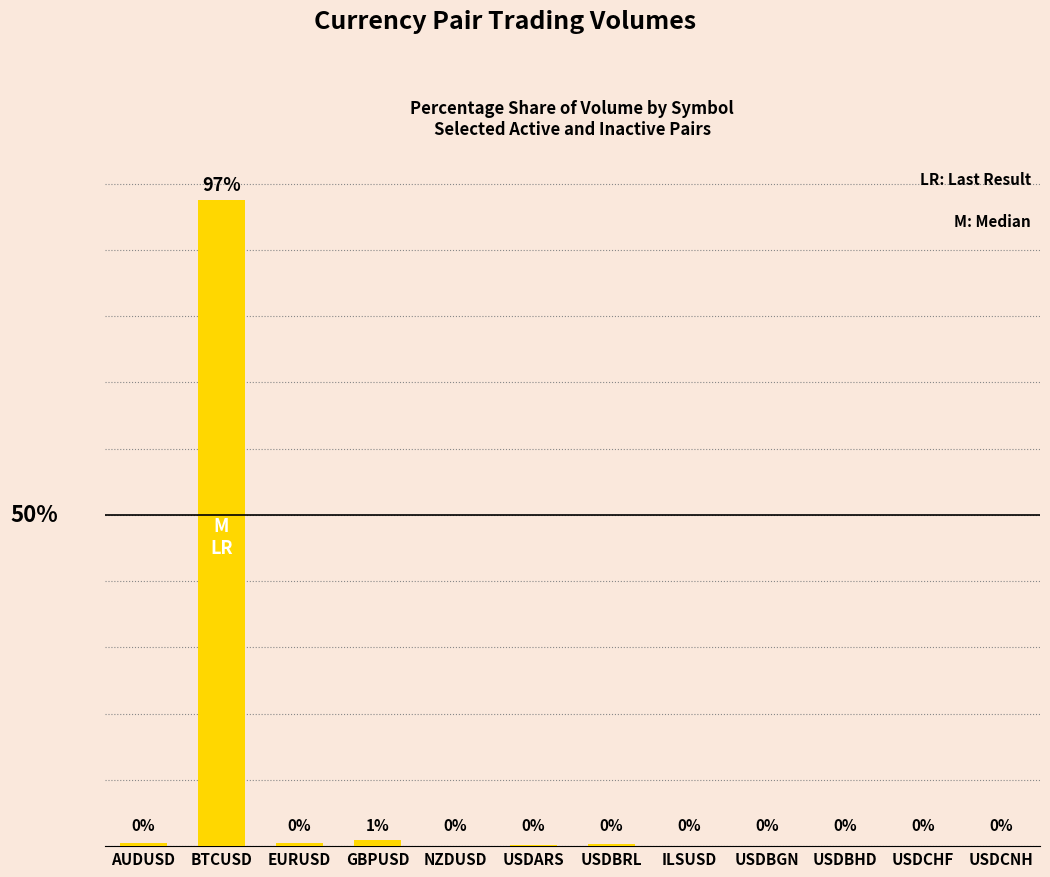

Are the bars horizontal?

No